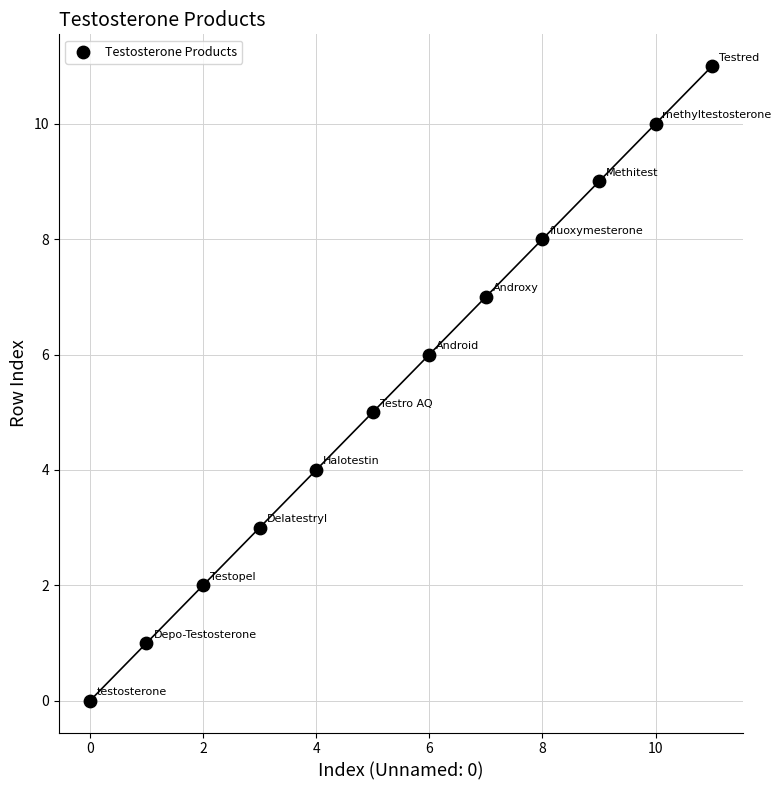

What is the range of Y values (max minus min)?

11